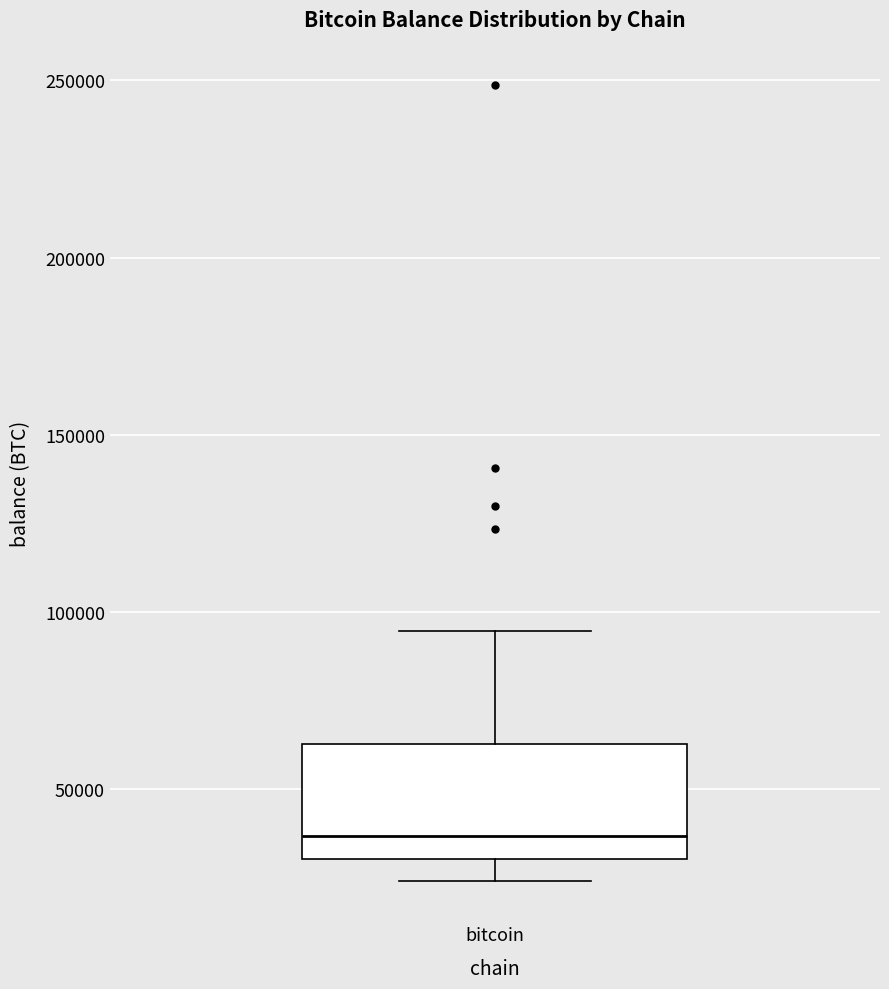

Transcribe this box plot: give where the median line is, the range the box spans, and where the two whiskers end, as read against the y-axis. The values are not printed on the chart, so give them approximately, as read against the axis.

median 35000, box 30000 to 65000, whiskers 25000 to 95000